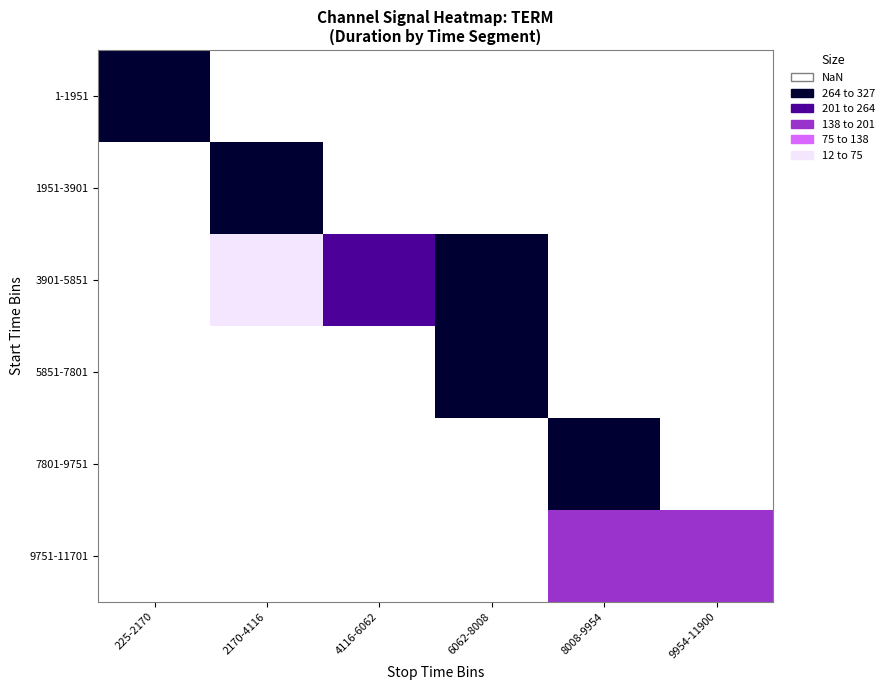

How many categories are shown in the chart?

6